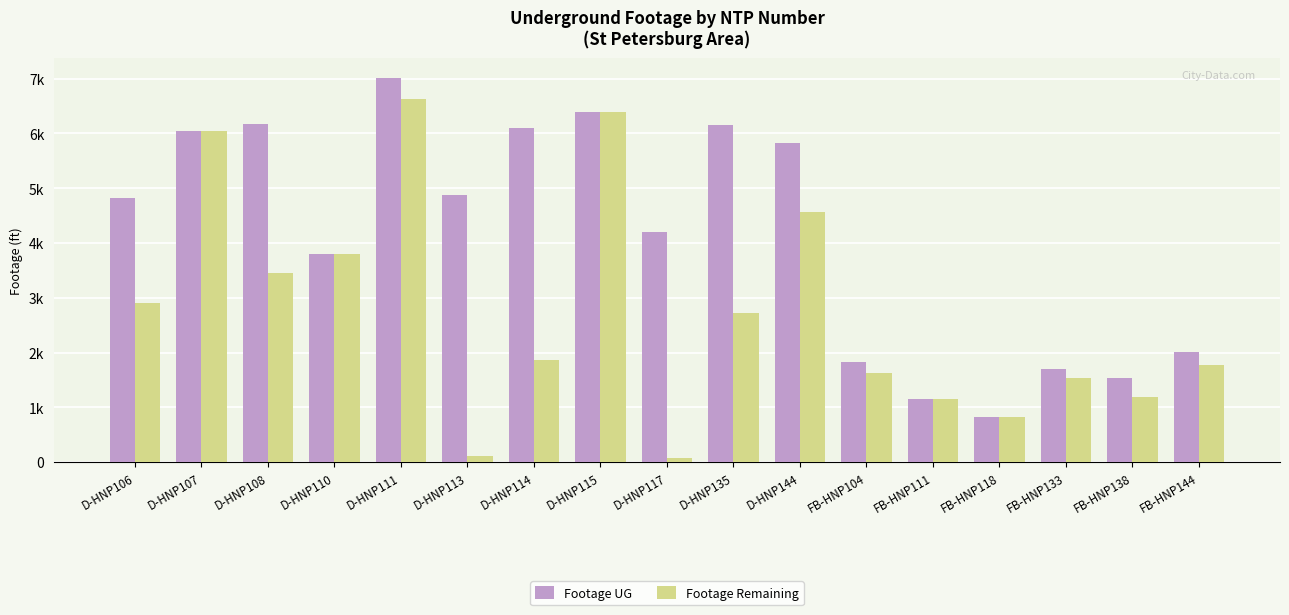

At which label is Footage UG closest to 3925?

D-HNP110